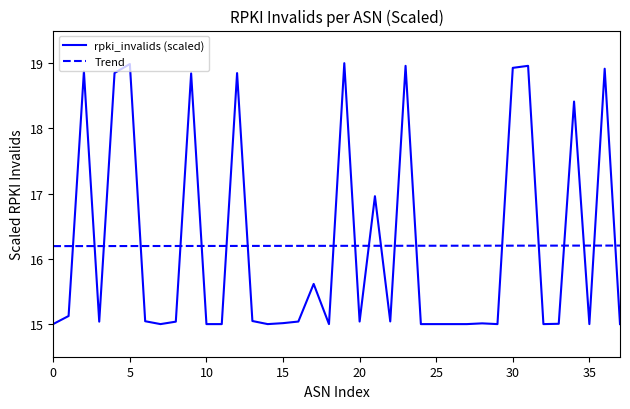

Which series has the largest range (max minus min)?

rpki_invalids (scaled)